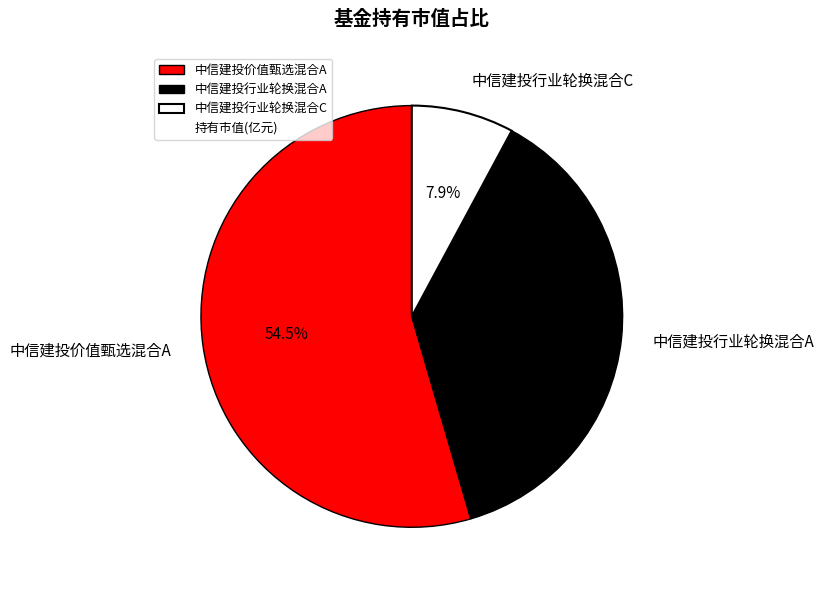

Rank the categories by value from highest to lowest.

中信建投价值甄选混合A, 中信建投行业轮换混合A, 中信建投行业轮换混合C